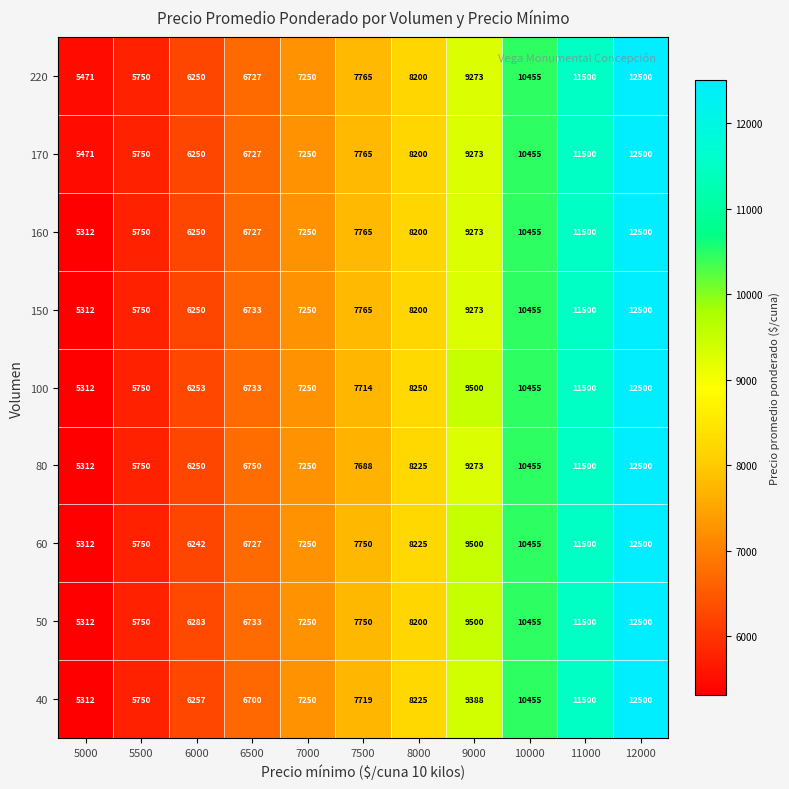

The value of 170 at 9000 is 9273. True or false?

True